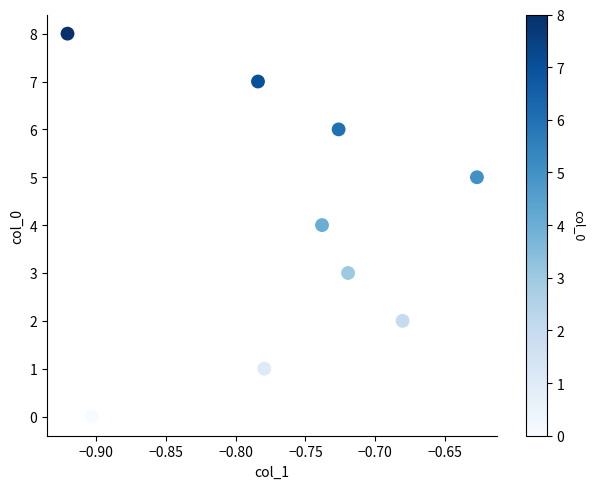

What is the range of Y values (max minus min)?

8